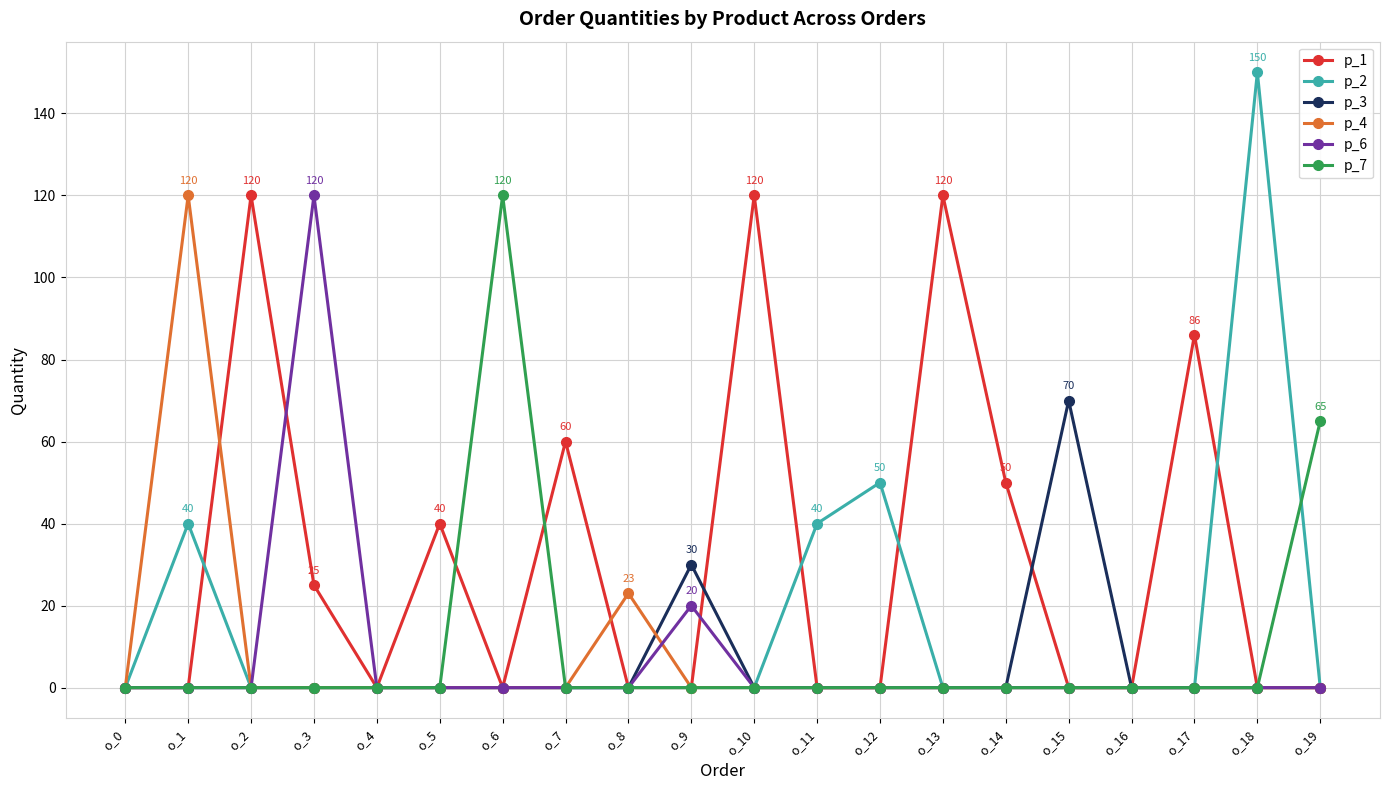

At which category does the chart reach its peak across all series?

o_18